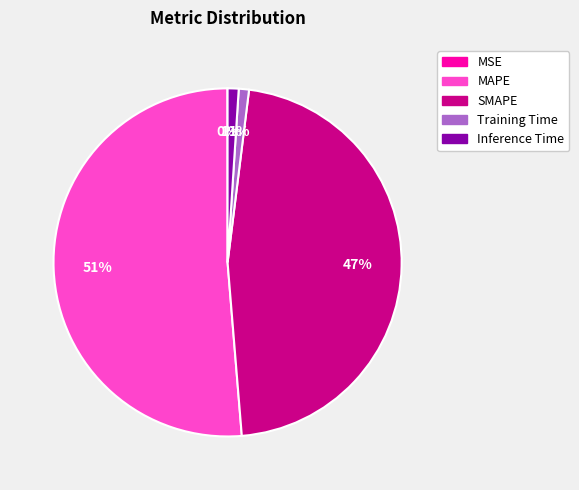

Does MAPE represent more than half of the total?

Yes